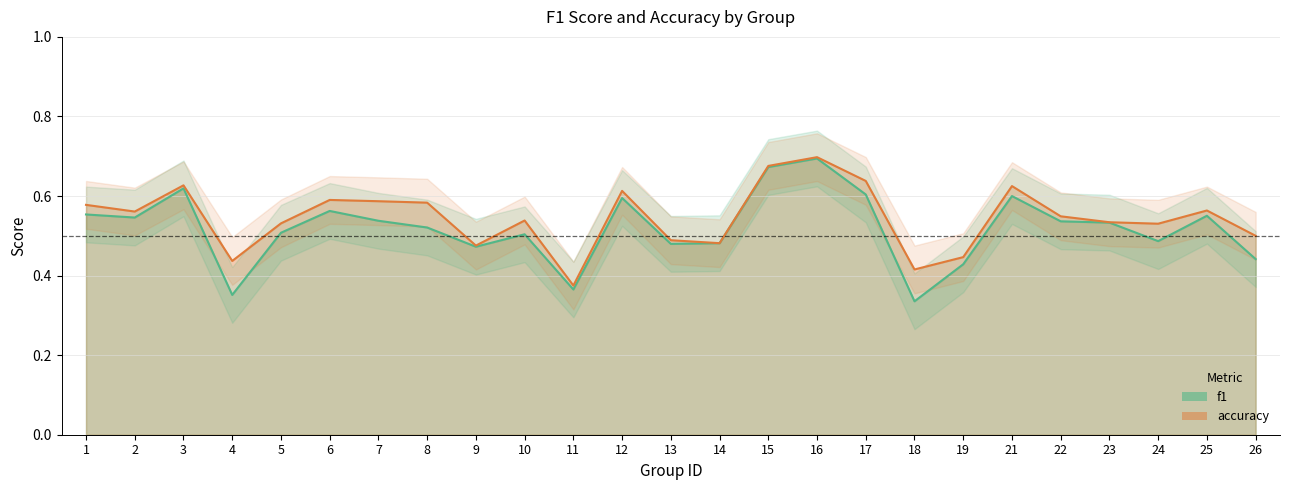

Reading left to right, extract all data points from this chart.

f1: 0.6	0.5	0.6	0.4	0.5	0.6	0.5	0.5	0.5	0.5	0.4	0.6	0.5	0.5	0.7	0.7	0.6	0.3	0.4	0.6	0.5	0.5	0.5	0.6	0.4
accuracy: 0.6	0.6	0.6	0.4	0.5	0.6	0.6	0.6	0.5	0.5	0.4	0.6	0.5	0.5	0.7	0.7	0.6	0.4	0.4	0.6	0.5	0.5	0.5	0.6	0.5